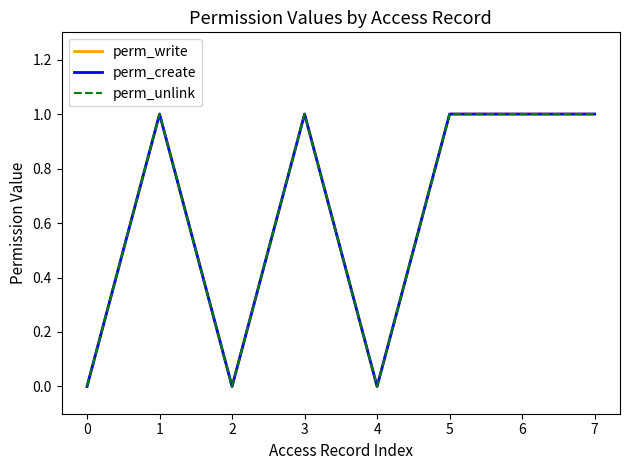

Does the chart display data point markers on the line(s)?

No